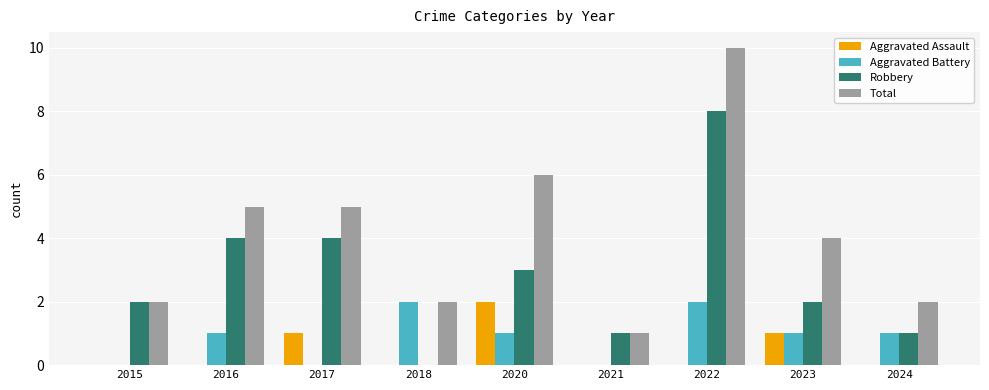

How many series are shown in this chart?

4